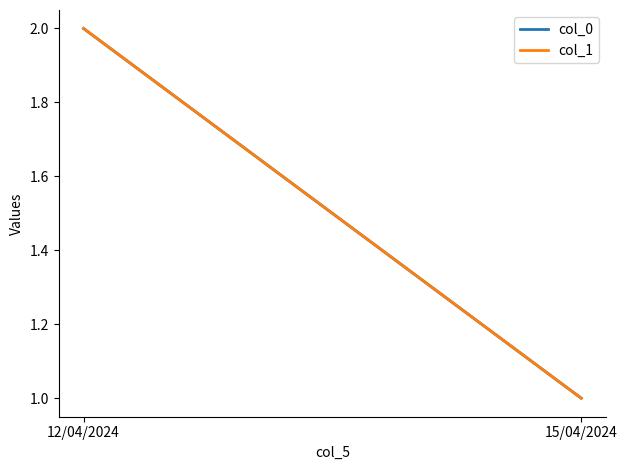

What is the average value of the col_0 series?

2